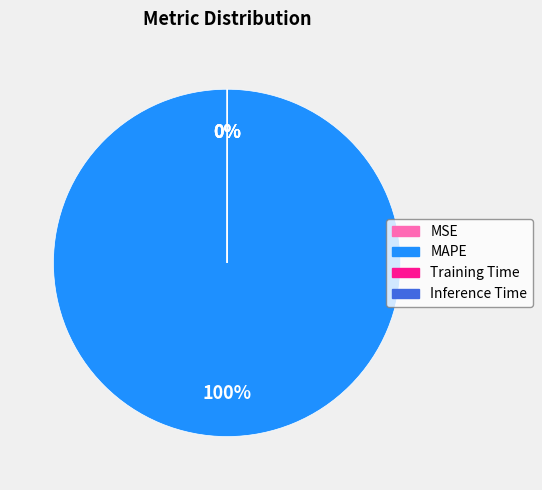

Which slice is the largest?

MAPE